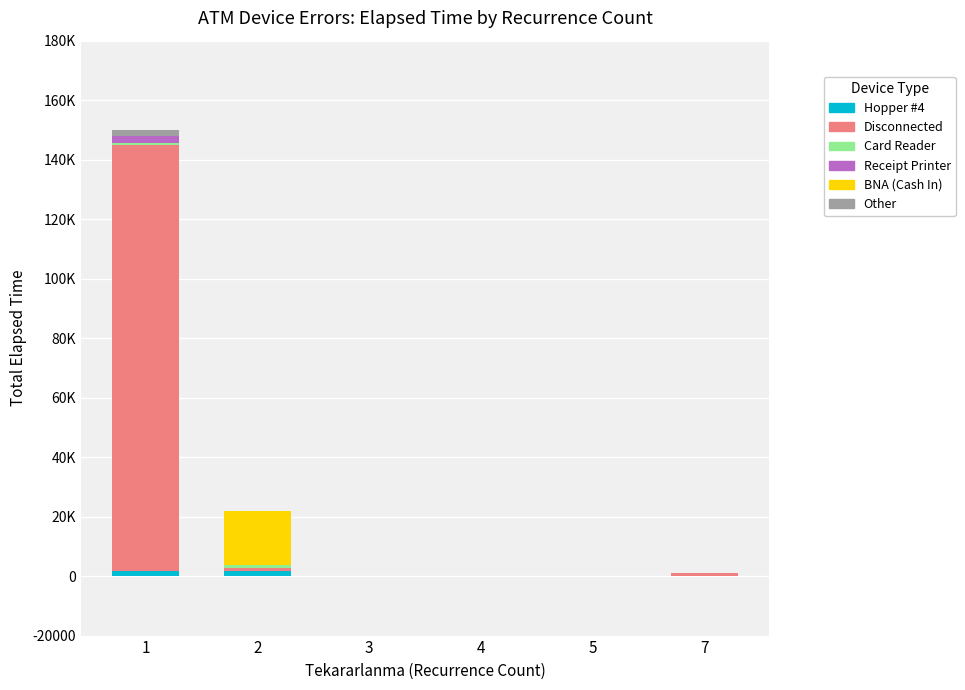

At which label is Receipt Printer closest to 1062?

2